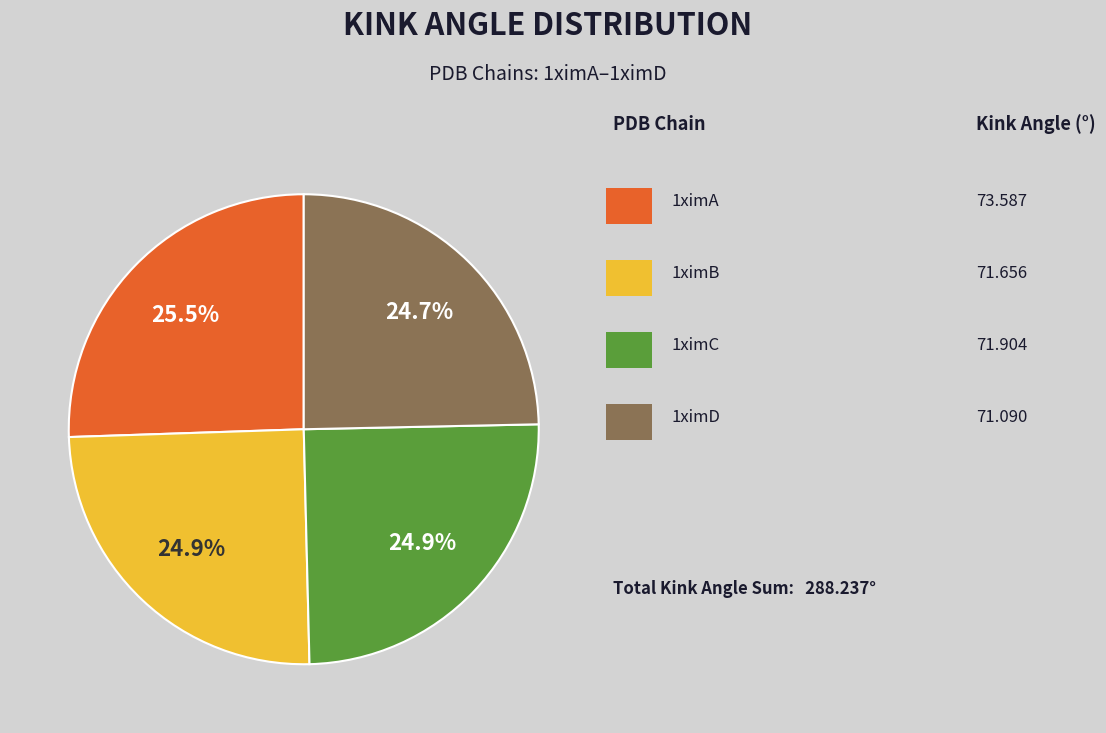

Is there a majority slice in this chart?

No